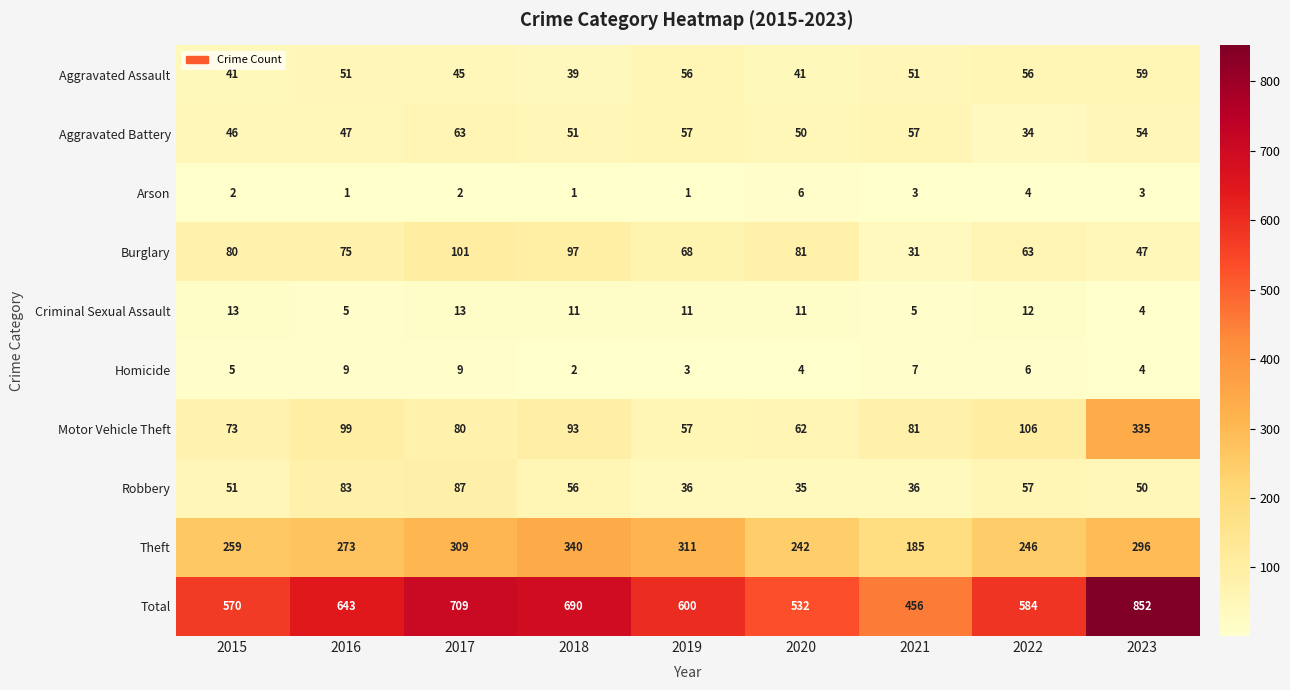

Which category has the lowest value in the Homicide series?

2018